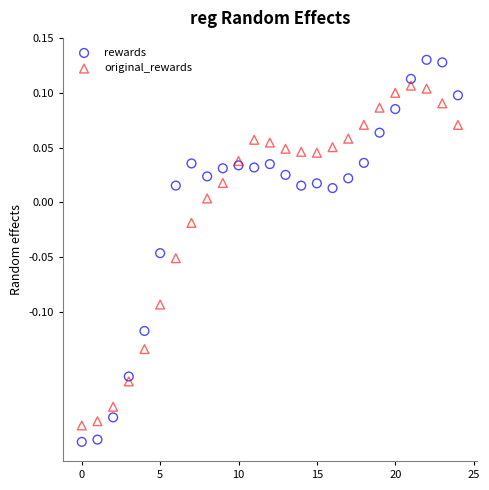

Across all data points, what is the range of Y values (max minus min)?

0.3